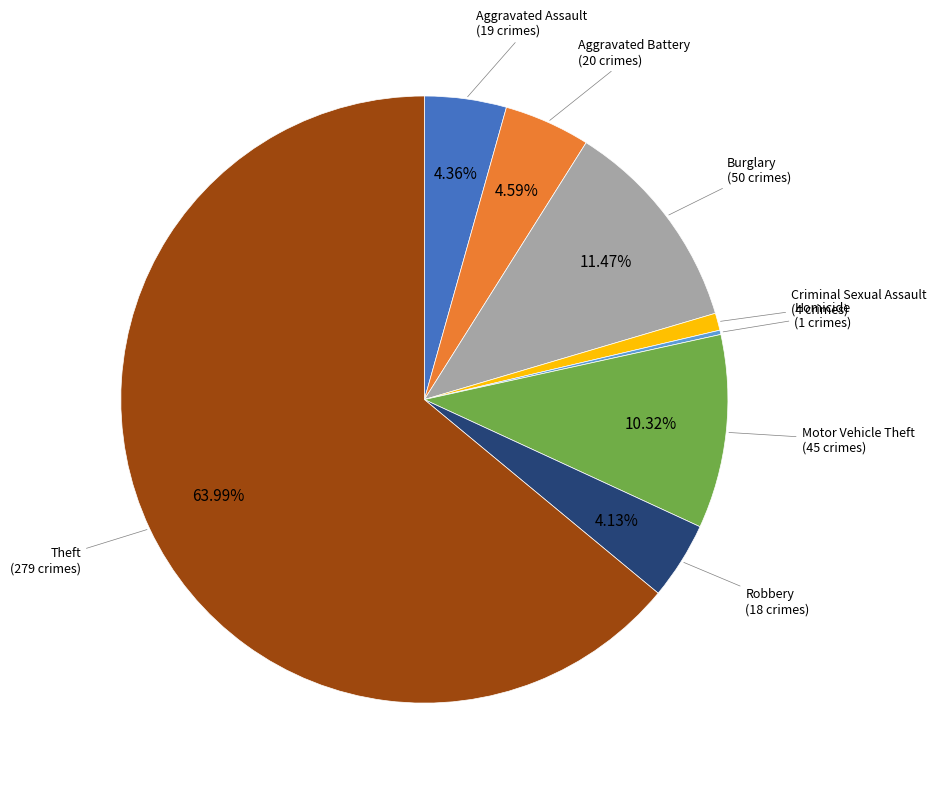

Is there any slice that represents more than half of the pie?

Yes